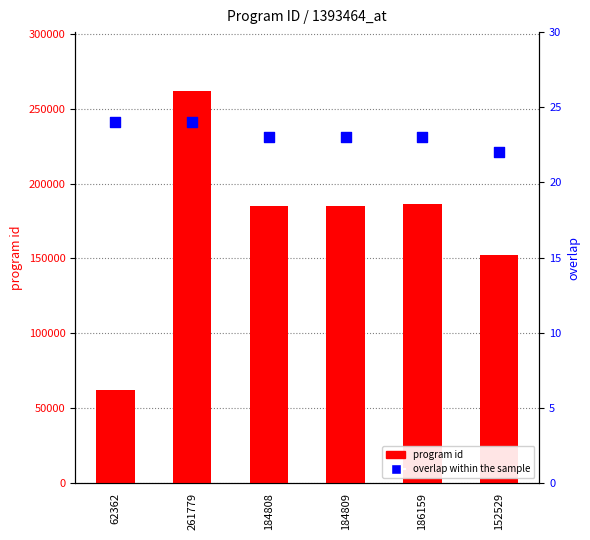

What are all the series names shown in the legend?

program id, overlap